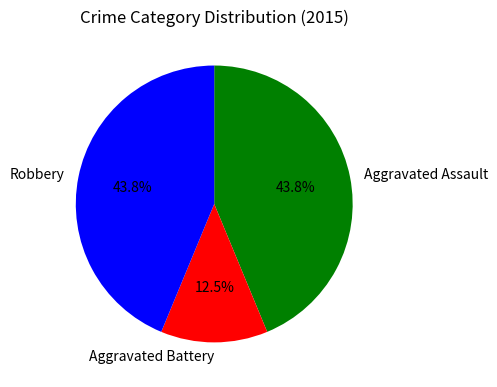

Do Aggravated Battery and Aggravated Assault together represent more than half of the pie?

Yes